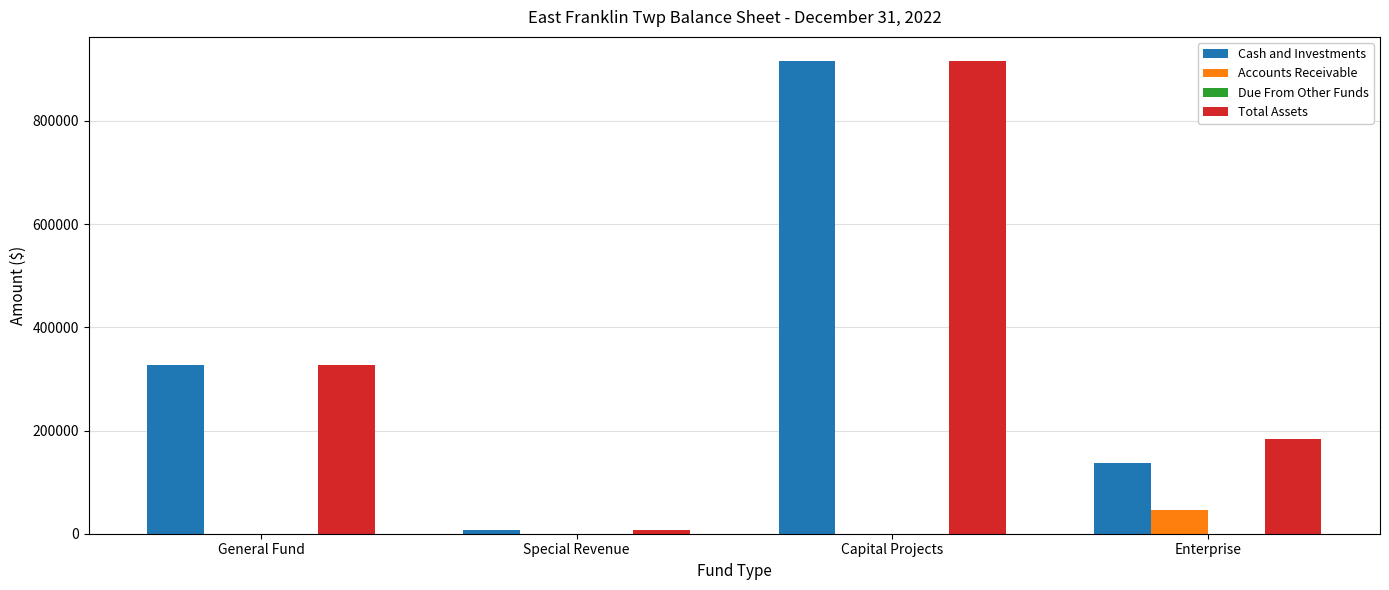

Is it true that Cash and Investments equals 326562 at General Fund?

True